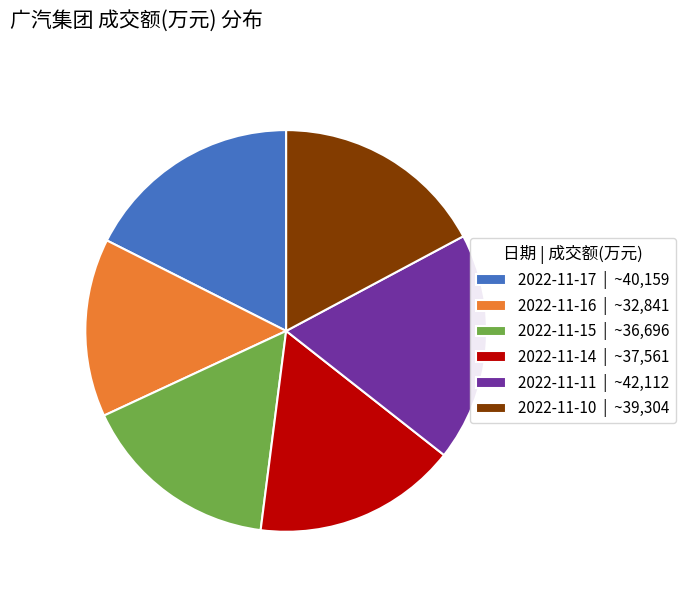

What is the ratio of the value at 2022-11-10 | ~39,304 to the value at 2022-11-17 | ~40,159?

1.0